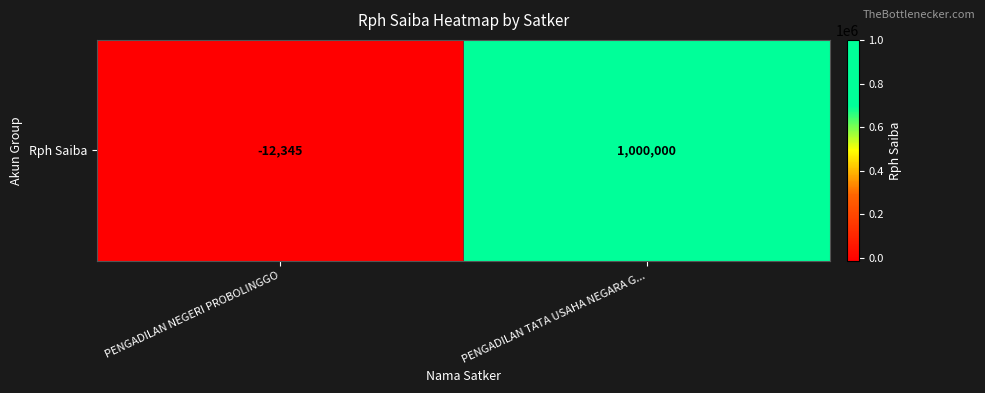

How many values are between -12345 and 1000000?

2